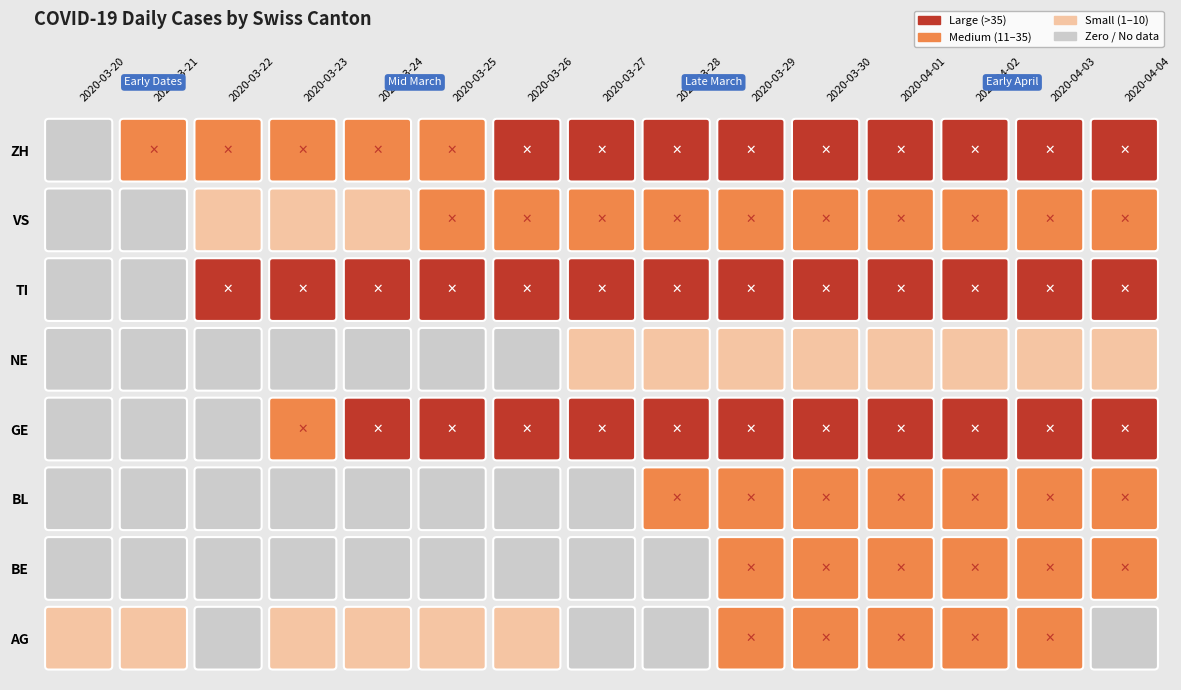

At which label does ZH reach its peak?

2020-04-04